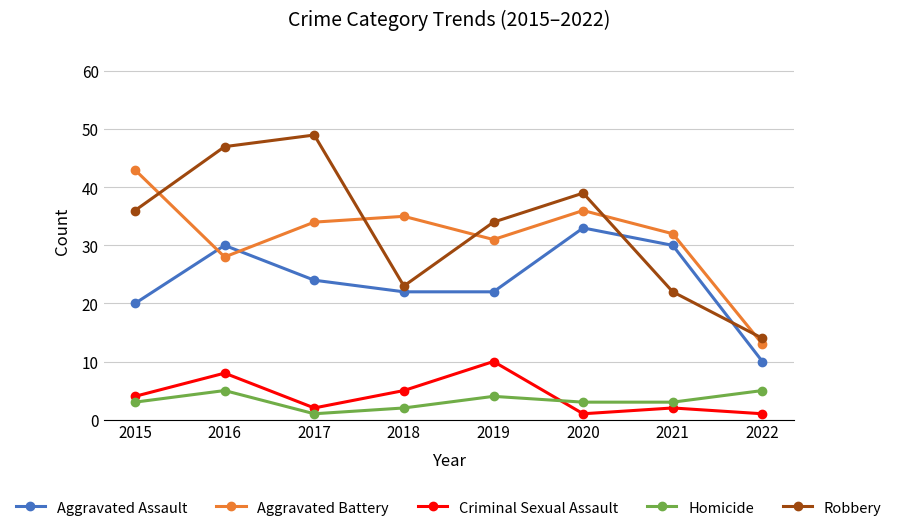

True or false: Aggravated Assault and Robbery intersect in this chart.

True